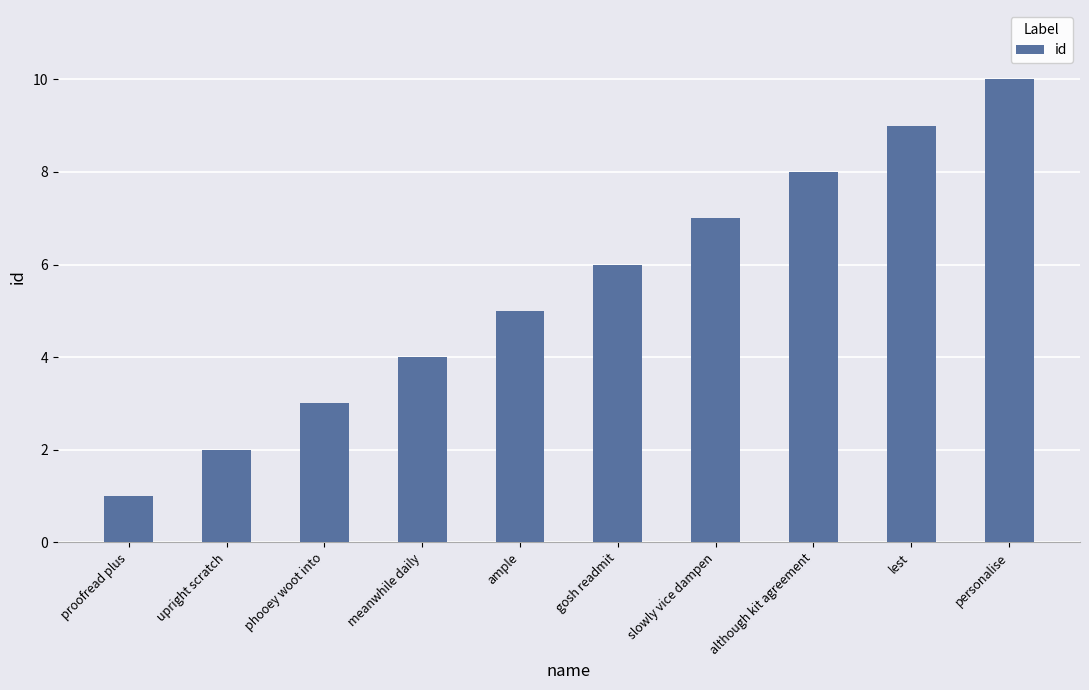

The value at personalise is 18. True or false?

False